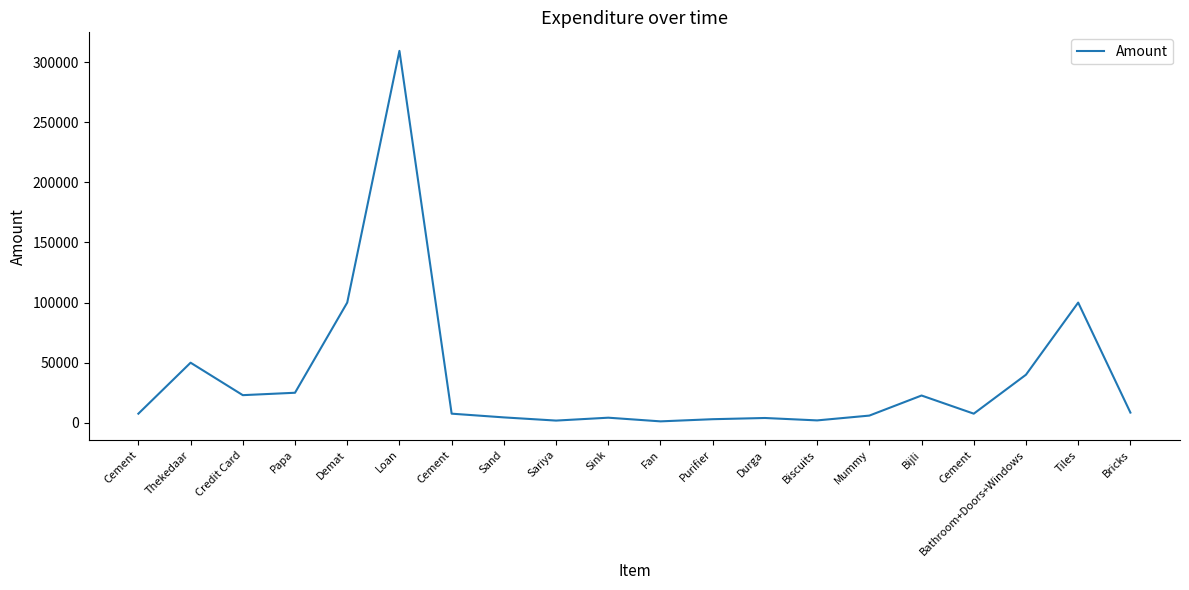

What is the smallest value displayed?

1200